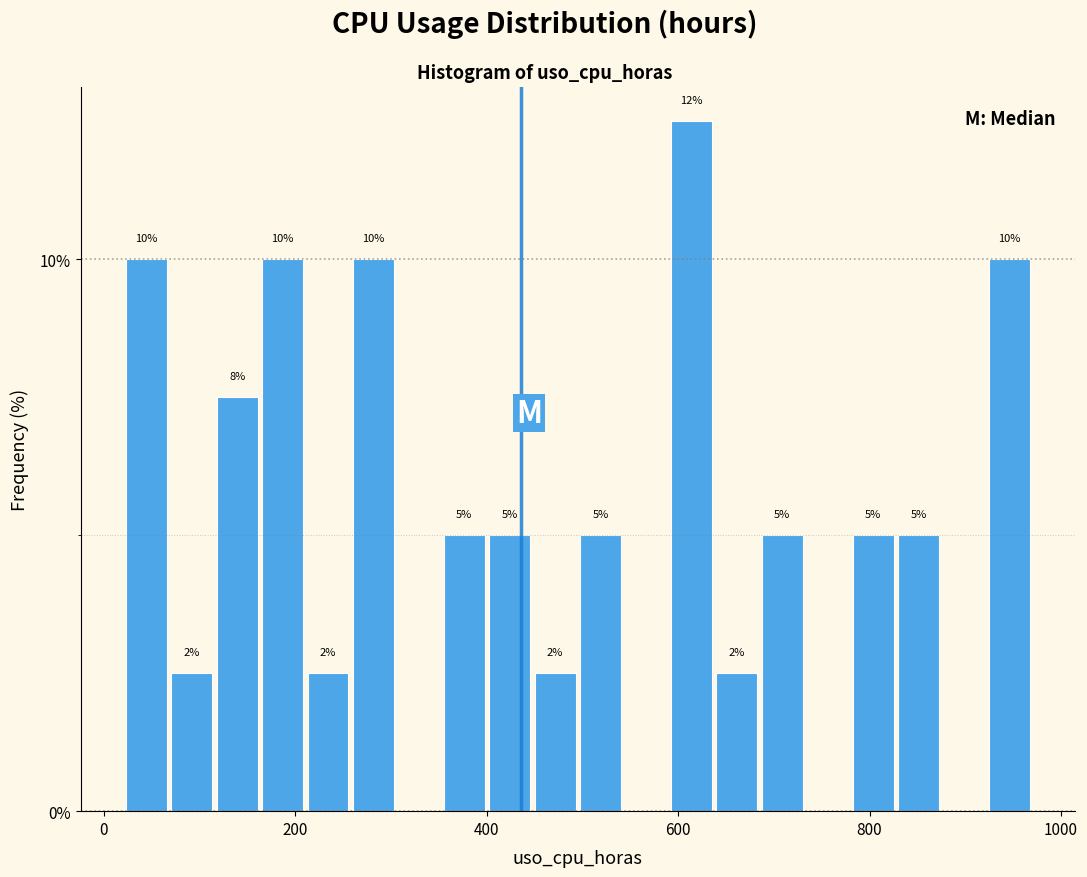

Around what value on the x-axis is the tallest bar? Give the approximate position of its centre, as read against the axis.

620